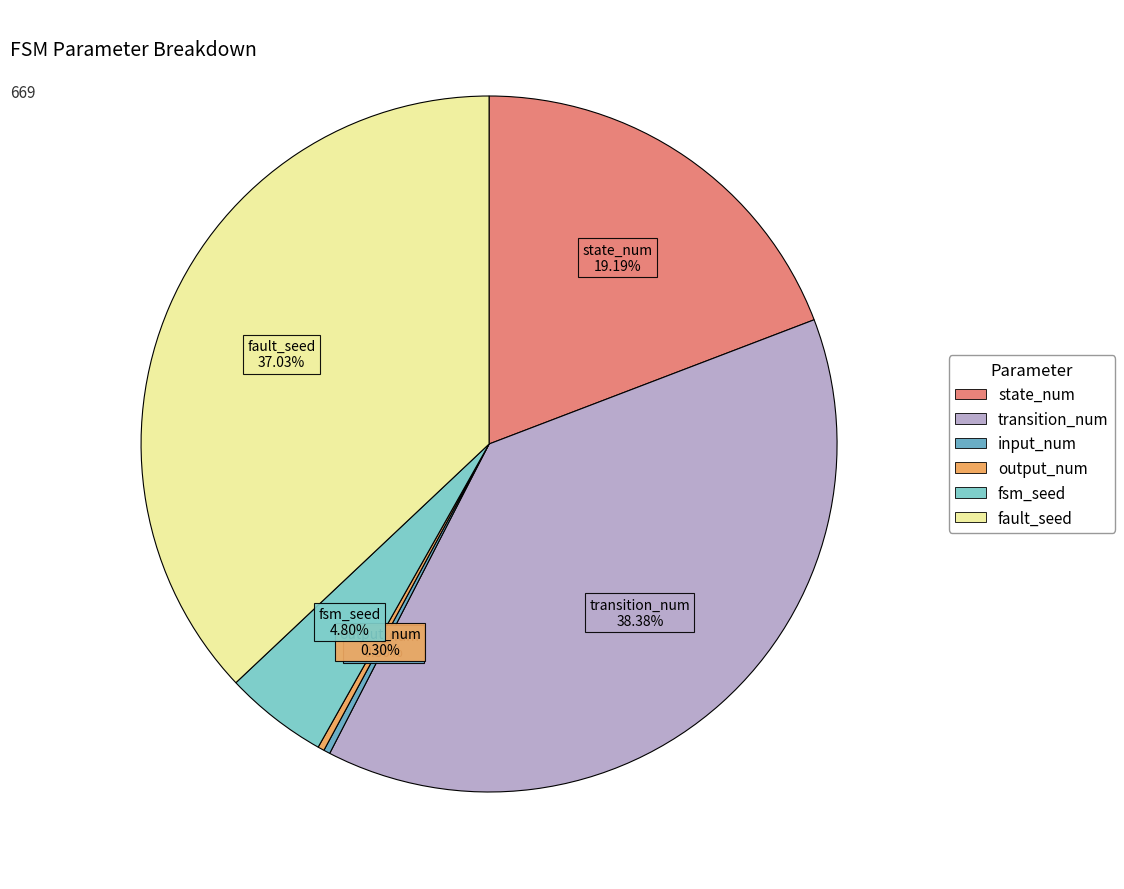

Count the number of slices in the pie.

6